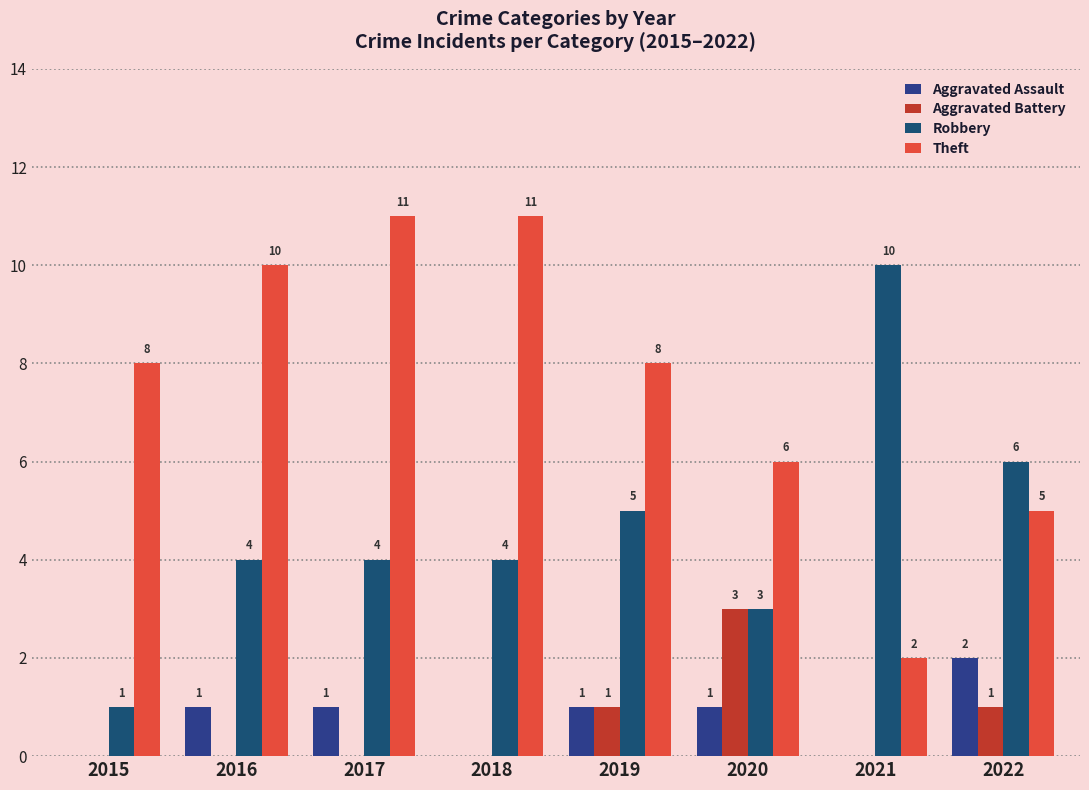

Does the chart contain stacked bars?

No